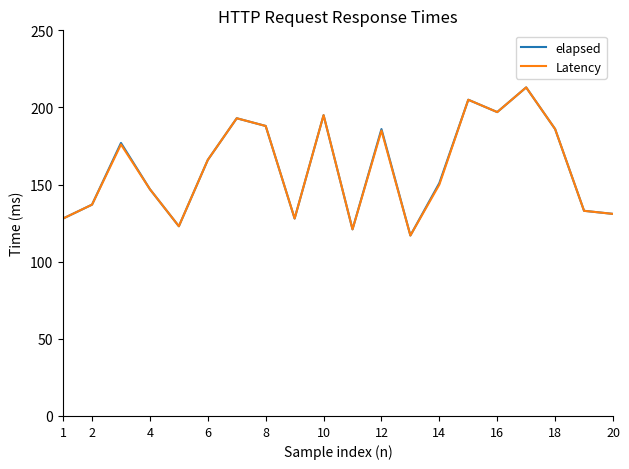

What is the sum of all elapsed values?

3222